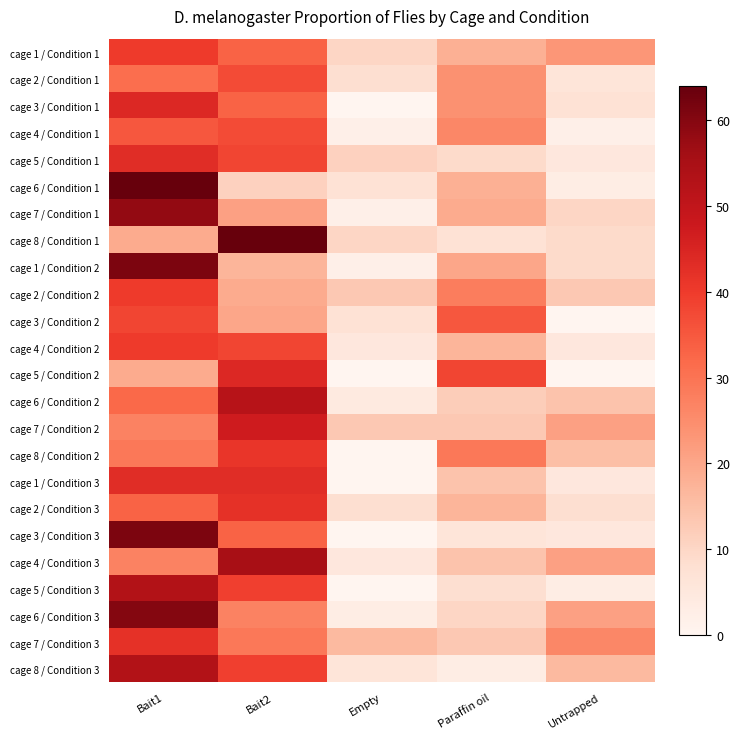

Reading right to left, list all the values displayed in this chart.

cage 1 / Condition 1: Untrapped=23	Paraffin oil=18	Empty=10	Bait2=33	Bait1=40
cage 2 / Condition 1: Untrapped=6	Paraffin oil=24	Empty=8	Bait2=37	Bait1=31
cage 3 / Condition 1: Untrapped=7	Paraffin oil=24	Empty=0	Bait2=33	Bait1=44
cage 4 / Condition 1: Untrapped=2	Paraffin oil=26	Empty=2	Bait2=37	Bait1=35
cage 5 / Condition 1: Untrapped=5	Paraffin oil=9	Empty=11	Bait2=38	Bait1=43
cage 6 / Condition 1: Untrapped=3	Paraffin oil=18	Empty=7	Bait2=11	Bait1=64
cage 7 / Condition 1: Untrapped=10	Paraffin oil=19	Empty=2	Bait2=21	Bait1=58
cage 8 / Condition 1: Untrapped=9	Paraffin oil=7	Empty=10	Bait2=64	Bait1=19
cage 1 / Condition 2: Untrapped=9	Paraffin oil=20	Empty=2	Bait2=17	Bait1=61
cage 2 / Condition 2: Untrapped=13	Paraffin oil=28	Empty=13	Bait2=19	Bait1=40
cage 3 / Condition 2: Untrapped=0	Paraffin oil=35	Empty=7	Bait2=20	Bait1=38
cage 4 / Condition 2: Untrapped=5	Paraffin oil=17	Empty=5	Bait2=38	Bait1=40
cage 5 / Condition 2: Untrapped=0	Paraffin oil=38	Empty=0	Bait2=44	Bait1=19
cage 6 / Condition 2: Untrapped=14	Paraffin oil=12	Empty=4	Bait2=52	Bait1=32
cage 7 / Condition 2: Untrapped=21	Paraffin oil=13	Empty=13	Bait2=47	Bait1=27
cage 8 / Condition 2: Untrapped=15	Paraffin oil=29	Empty=0	Bait2=41	Bait1=29
cage 1 / Condition 3: Untrapped=5	Paraffin oil=14	Empty=0	Bait2=43	Bait1=43
cage 2 / Condition 3: Untrapped=8	Paraffin oil=17	Empty=8	Bait2=42	Bait1=33
cage 3 / Condition 3: Untrapped=5	Paraffin oil=6	Empty=0	Bait2=33	Bait1=61
cage 4 / Condition 3: Untrapped=21	Paraffin oil=14	Empty=5	Bait2=55	Bait1=27
cage 5 / Condition 3: Untrapped=3	Paraffin oil=8	Empty=0	Bait2=39	Bait1=53
cage 6 / Condition 3: Untrapped=21	Paraffin oil=10	Empty=3	Bait2=27	Bait1=60
cage 7 / Condition 3: Untrapped=26	Paraffin oil=13	Empty=16	Bait2=29	Bait1=42
cage 8 / Condition 3: Untrapped=16	Paraffin oil=3	Empty=6	Bait2=39	Bait1=53